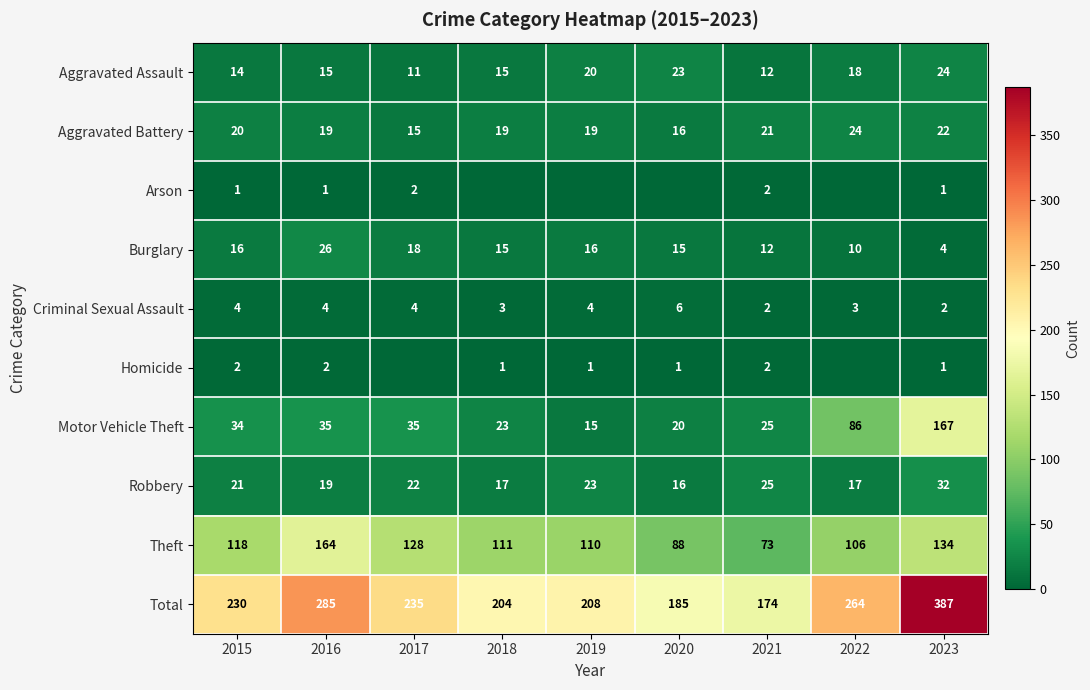

Is it true that Aggravated Assault equals 11 at 2023?

False